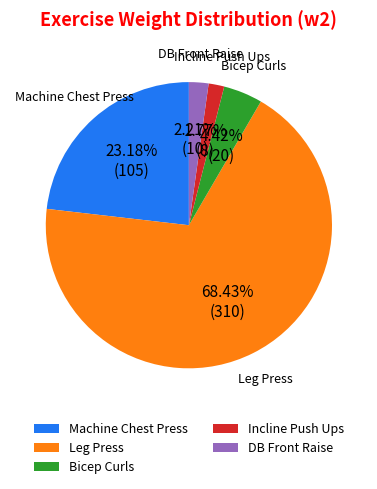

How many segments does this pie chart have?

5